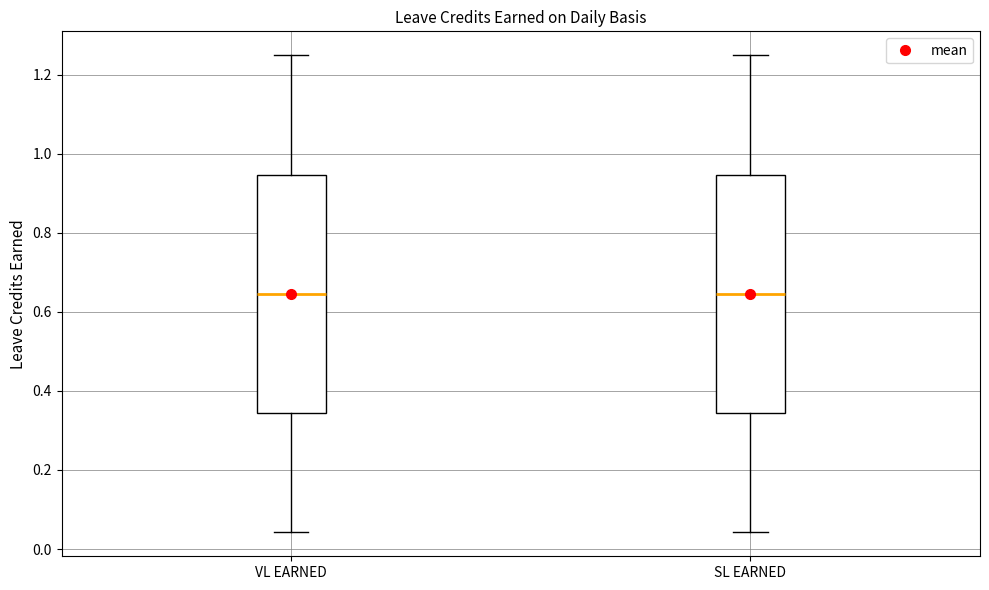

Reading left to right, read every box against the y-axis: the position of its median line, the range the box covers, and the ends of its whiskers. The values are not printed on the chart, so give them approximately, as read against the axis.

VL EARNED: median 0.64, box 0.34 to 0.94, whiskers 0.04 to 1.26
SL EARNED: median 0.64, box 0.34 to 0.94, whiskers 0.04 to 1.26